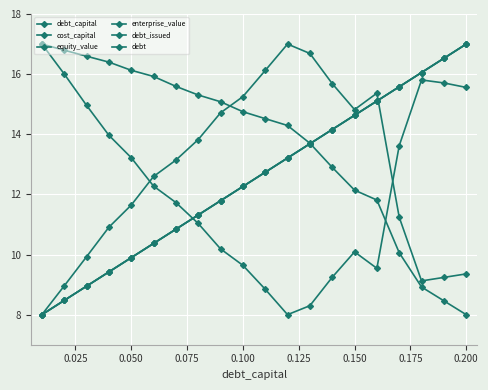

Which series ends up on top after the final intersection of enterprise_value and cost_capital?

cost_capital